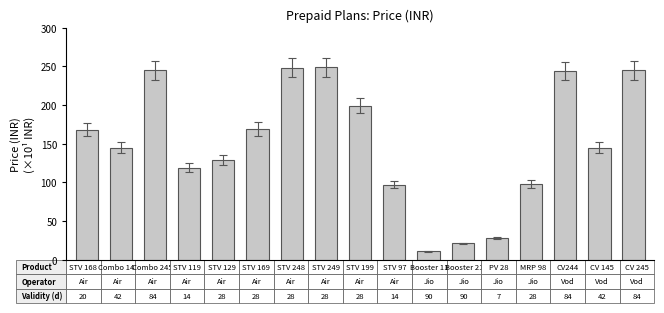

How many bars are there in total?

17